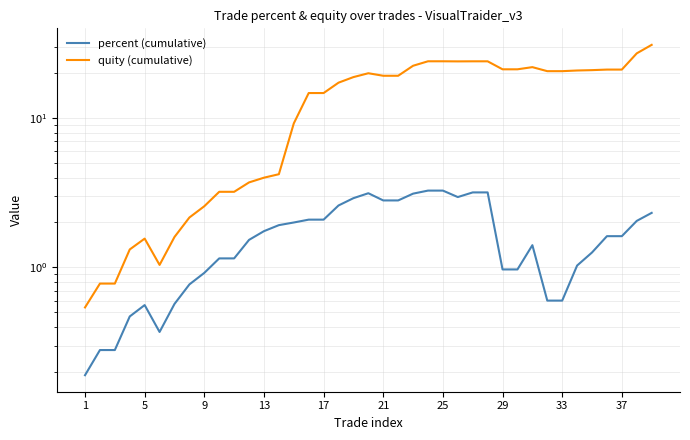

How many interior local peaks does the percent (cumulative) series have?

3